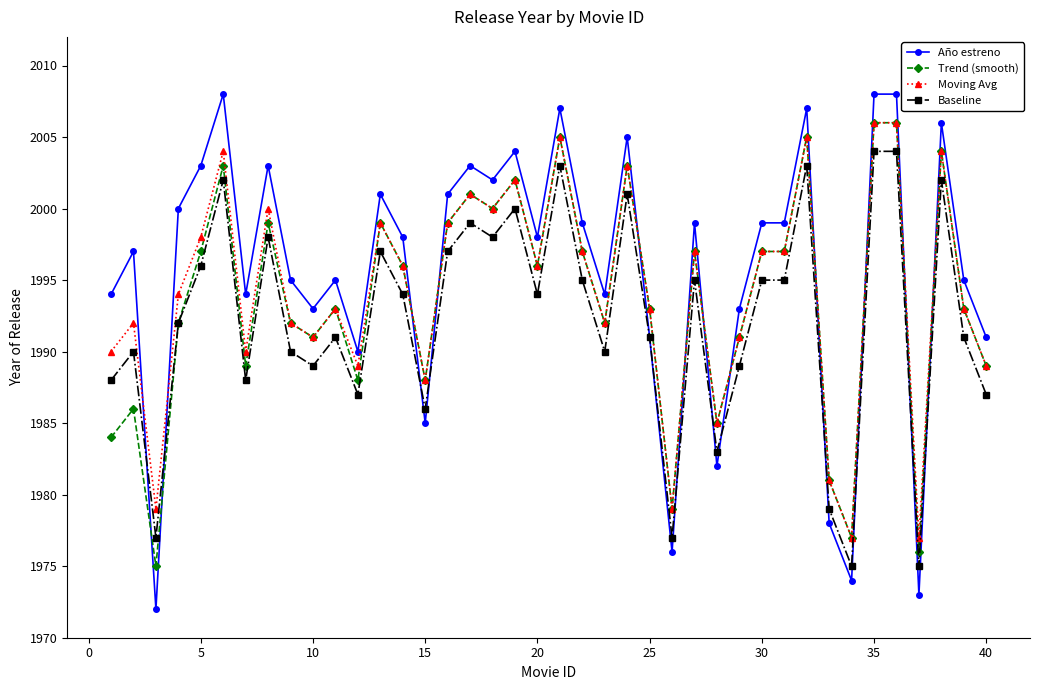

True or false: Moving Avg and Baseline intersect in this chart.

False